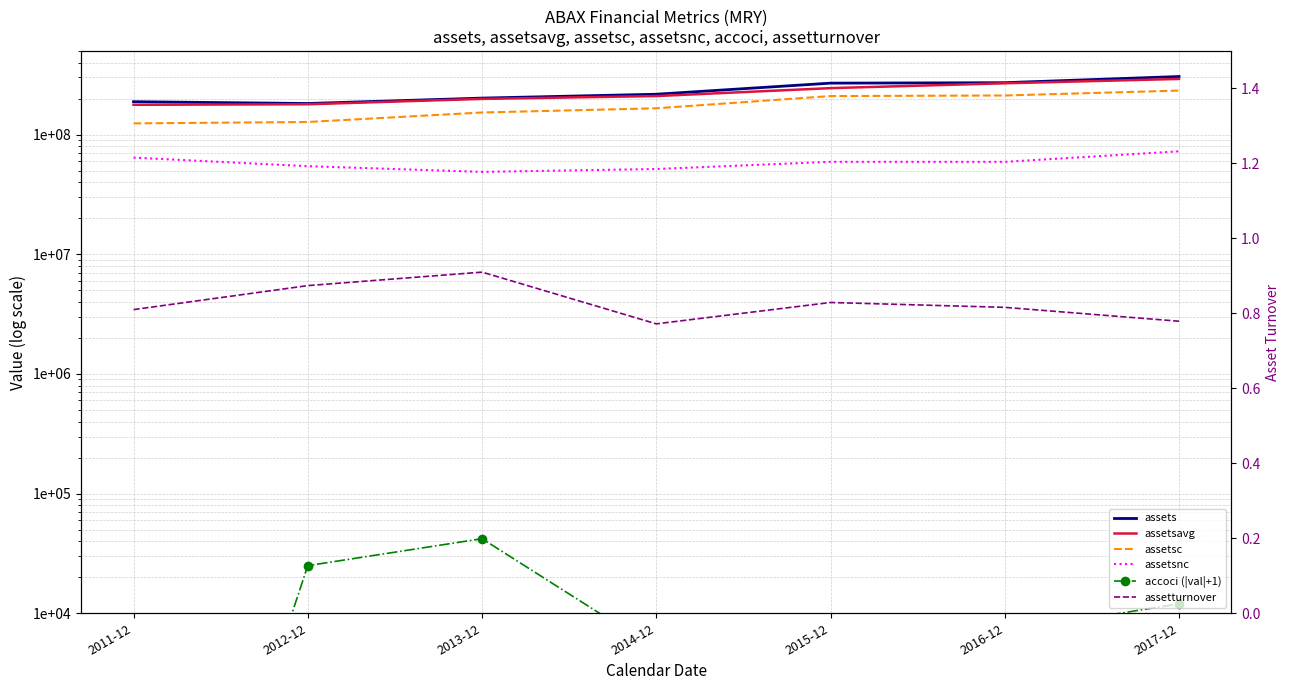

The assets series shows 69407621.4 at 2016-12. True or false?

False